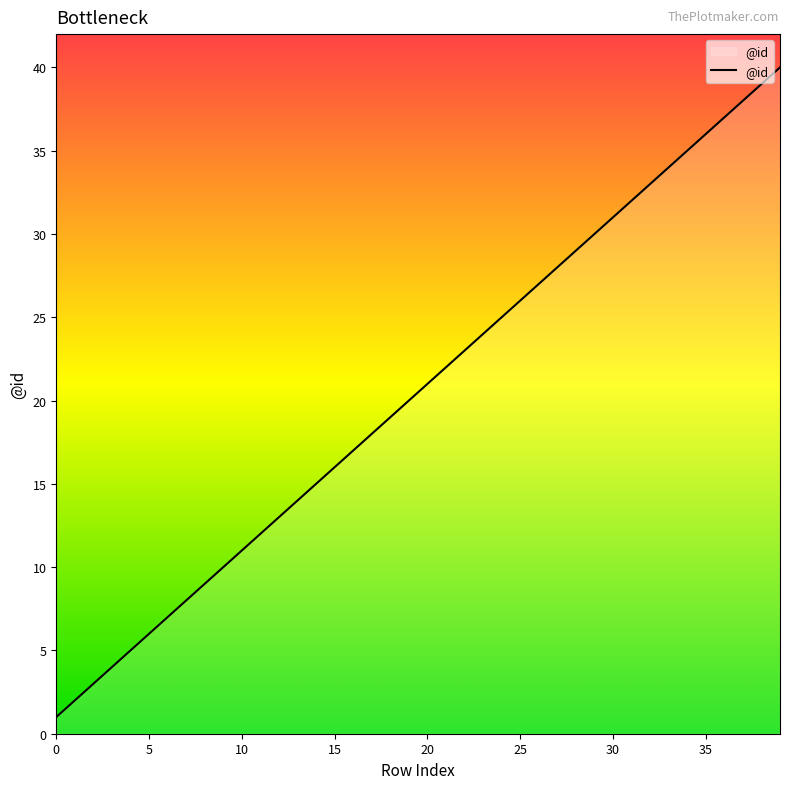

What is the difference between the maximum and minimum values?

39